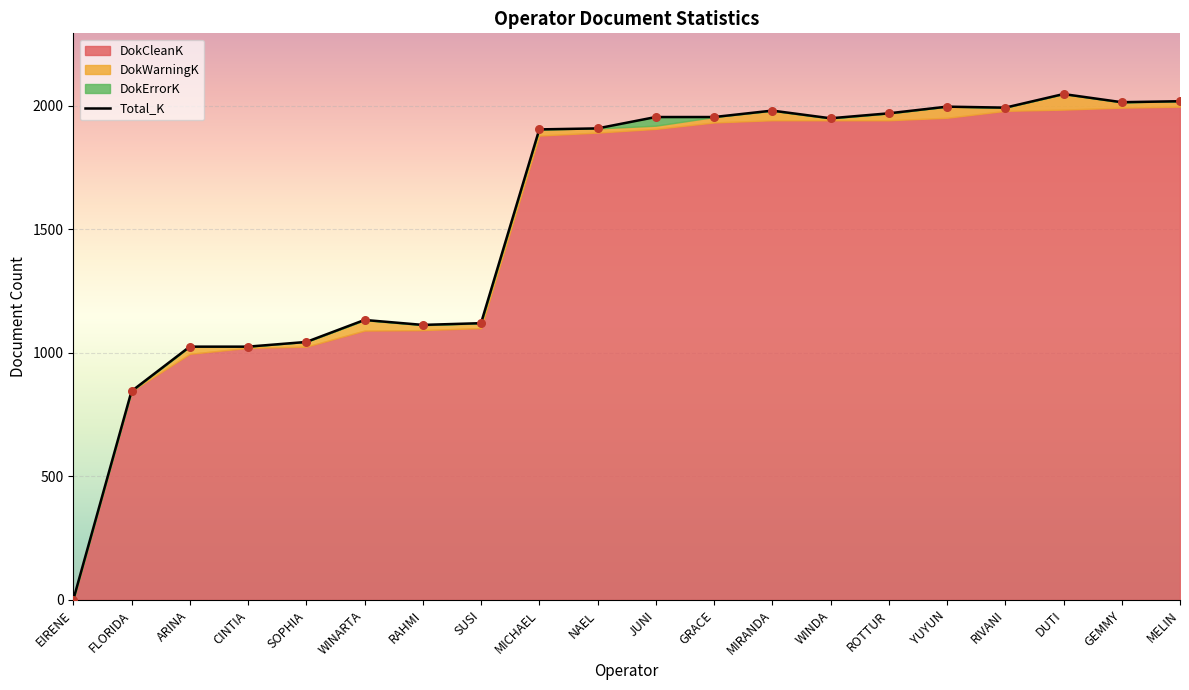

What is the ratio of the value at WINDA to the value at RIVANI?

1.0